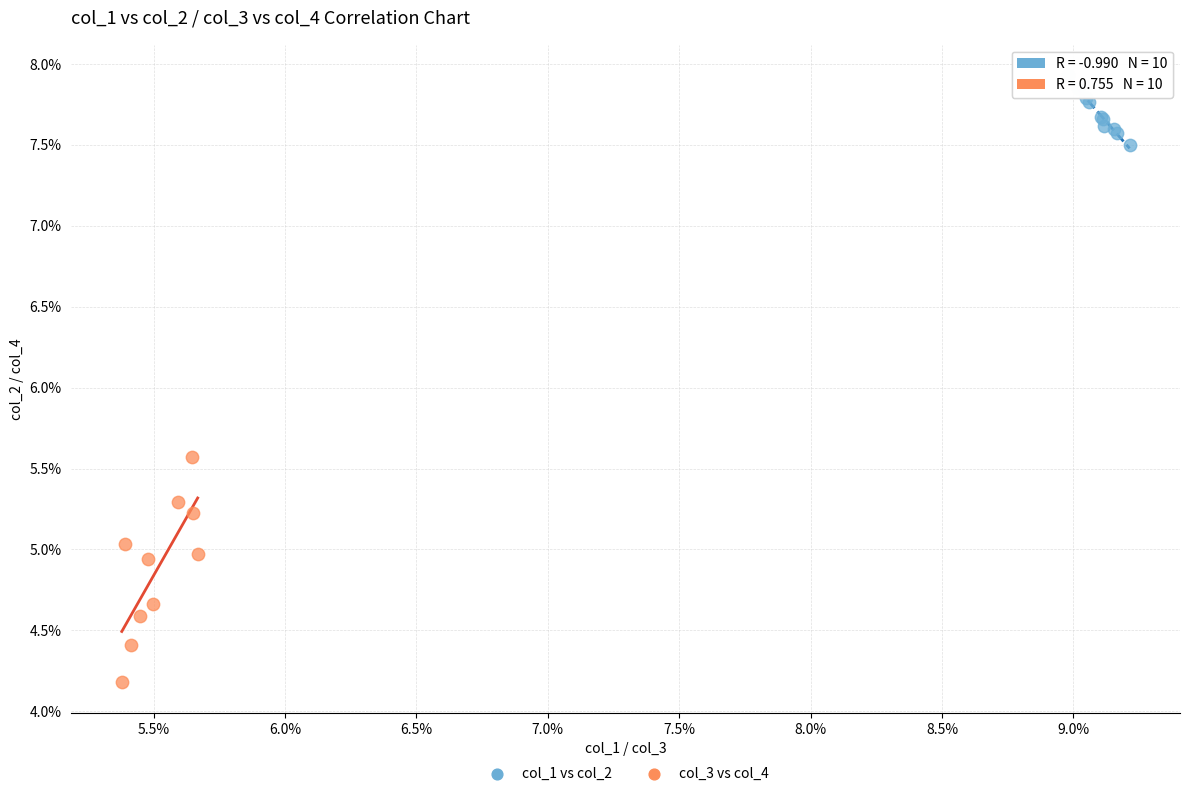

Which series contains the highest Y value?

col_1 vs col_2